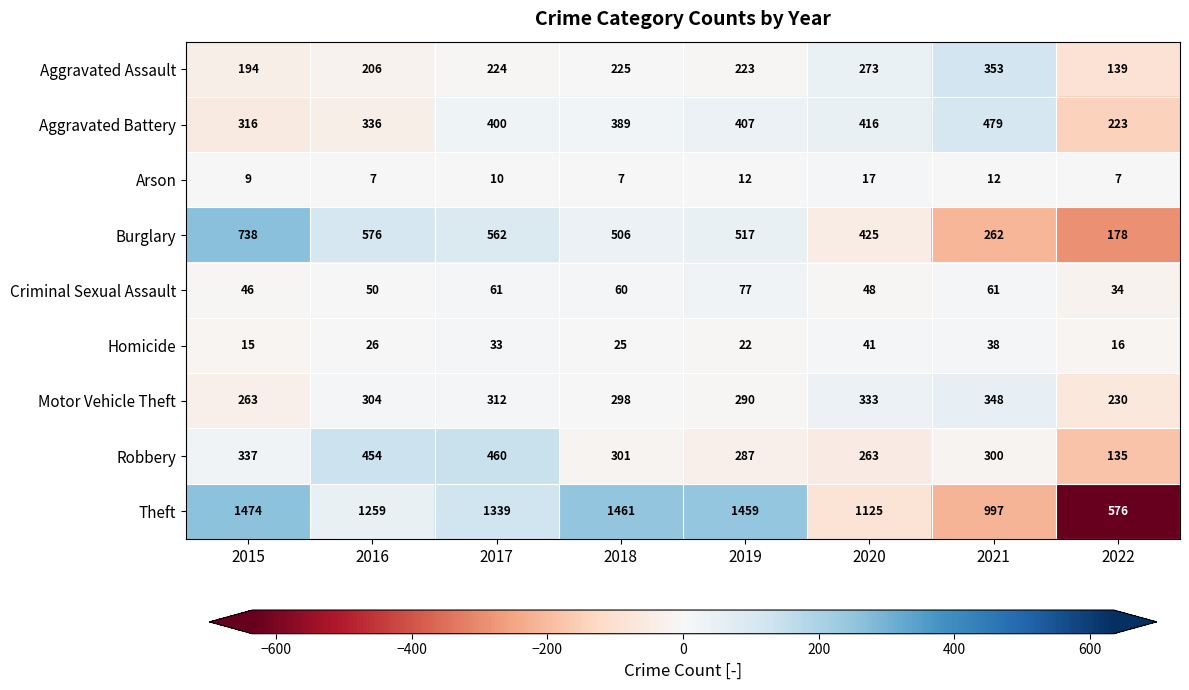

Which series has the largest total across all categories?

Theft